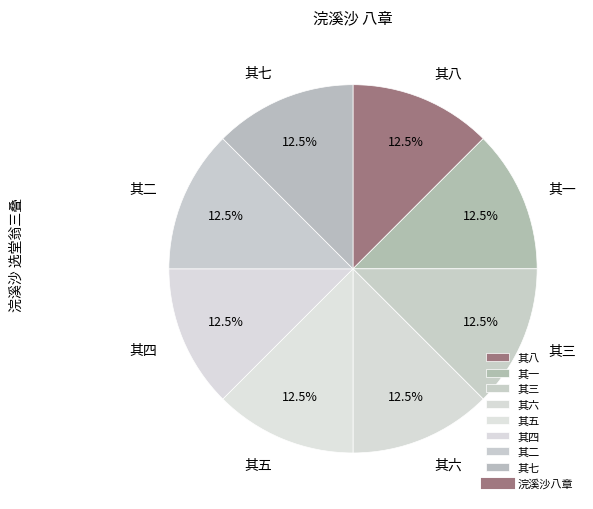

How many segments does this pie chart have?

8